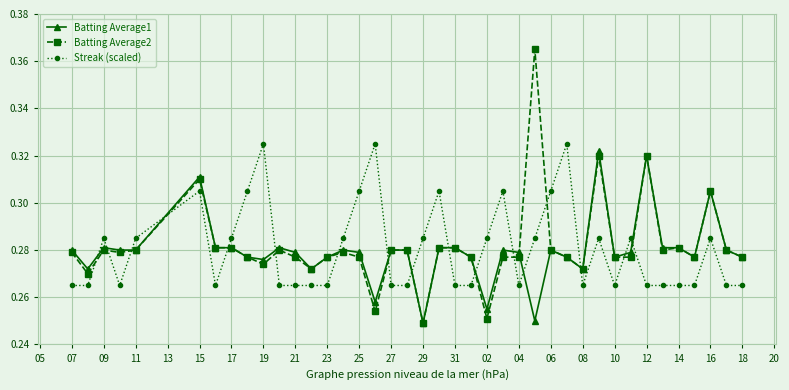

True or false: Streak (scaled) and Batting Average2 cross at least once.

True